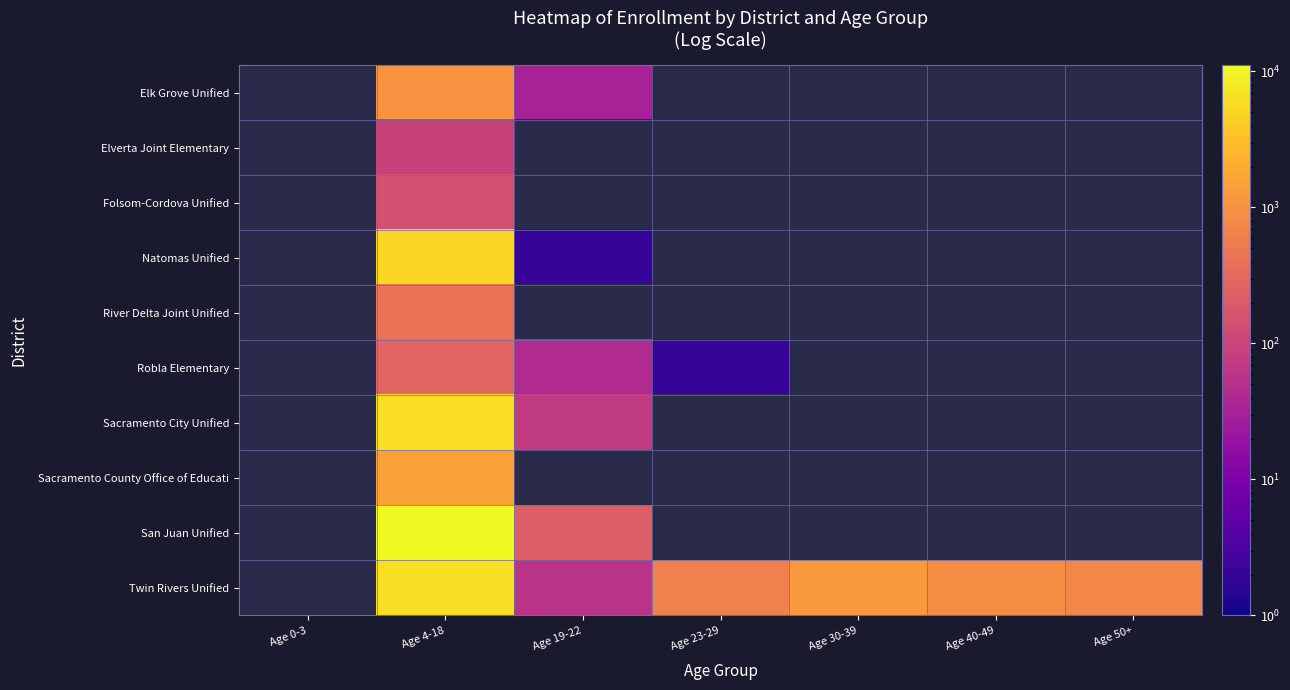

How many distinct data groups are displayed?

10